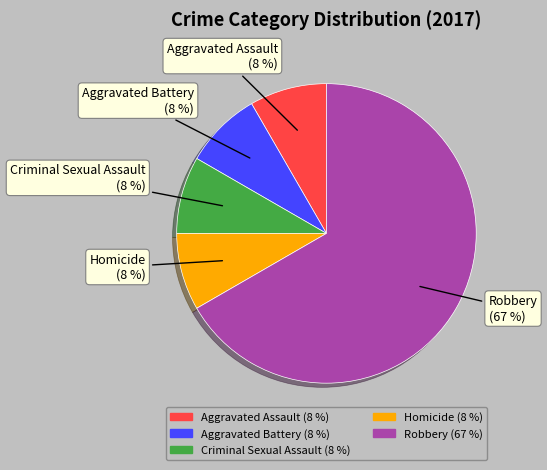

Is the sum of Aggravated Battery and Homicide greater than half?

No